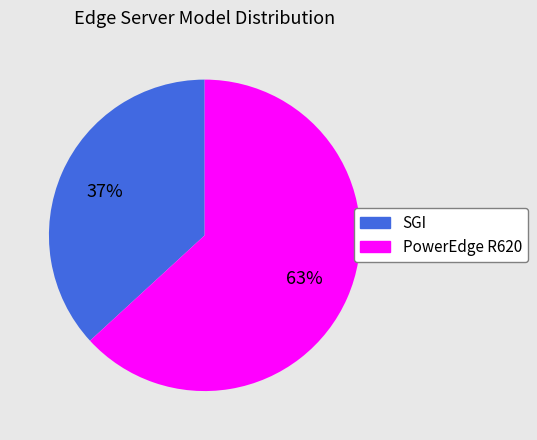

Which slice is the smallest?

SGI